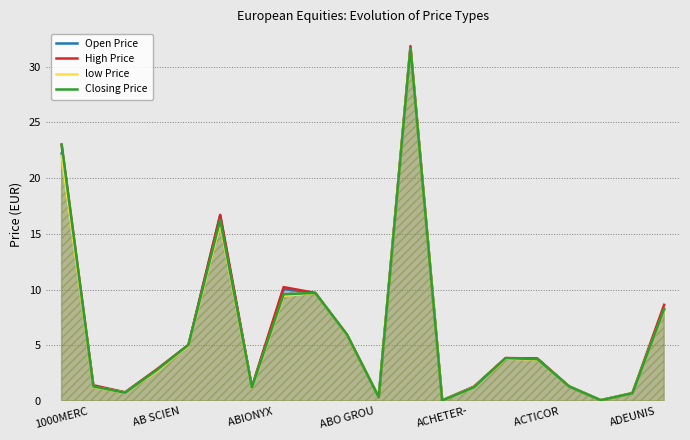

Read the Open Price value at 17.

0.1